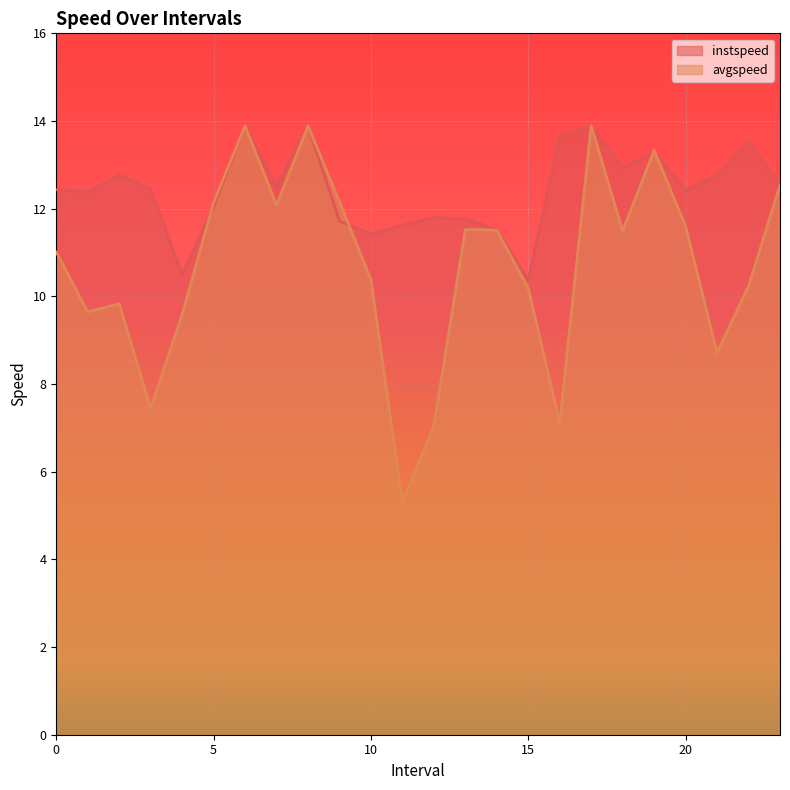

What is the sum of the instspeed_line values at 8 and 23?

26.5